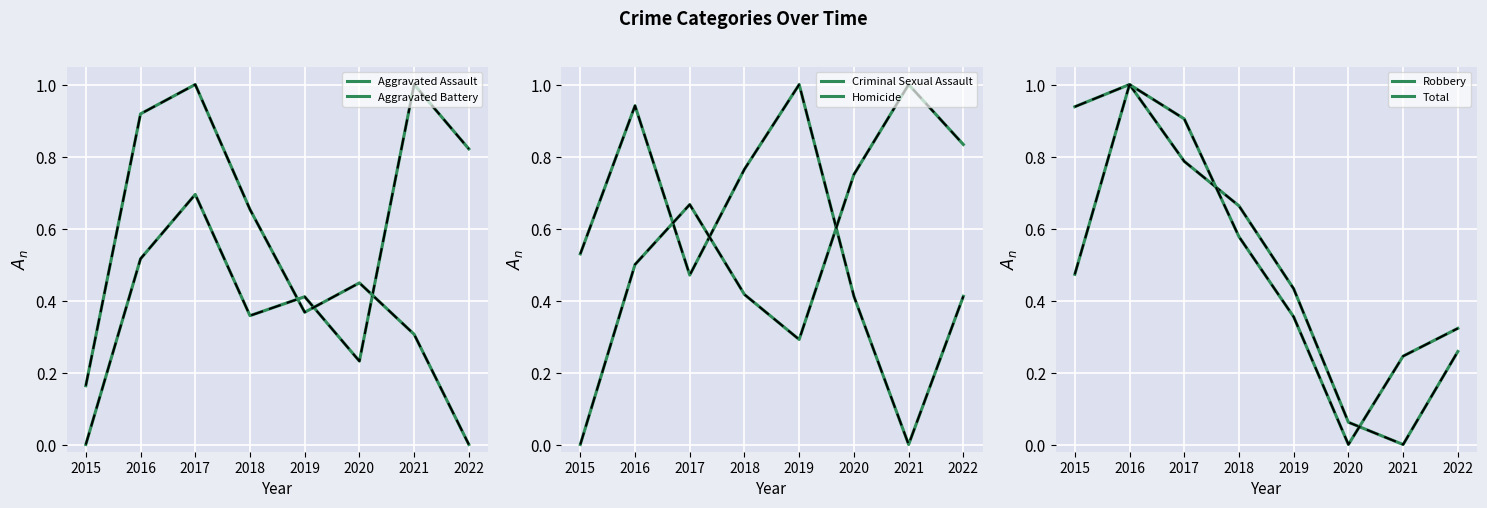

How many positive values does the Robbery series have?

7